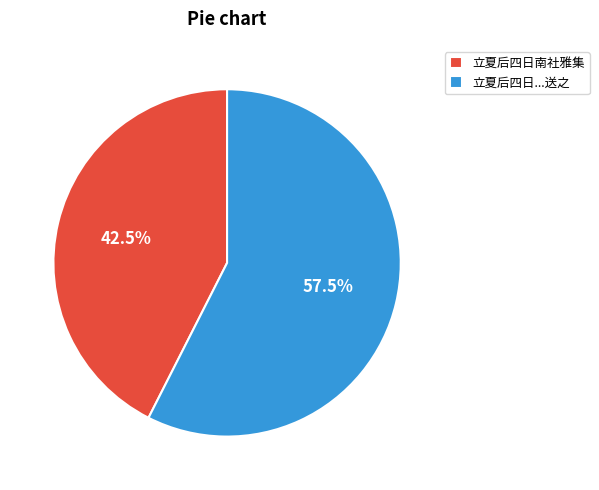

Which category has the smallest portion of the pie?

立夏后四日南社雅集